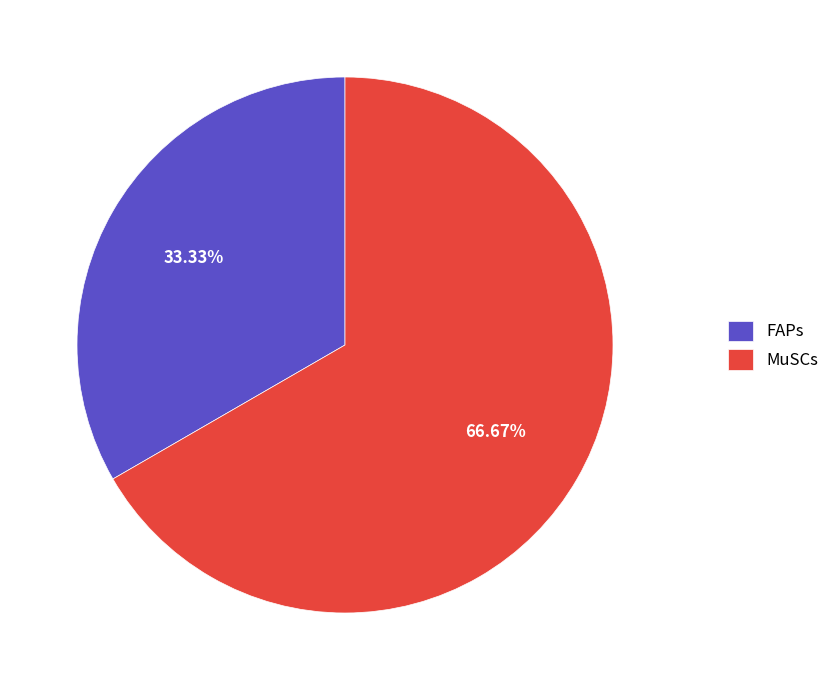

Approximately how many times larger is the value at FAPs compared to MuSCs?

0.5